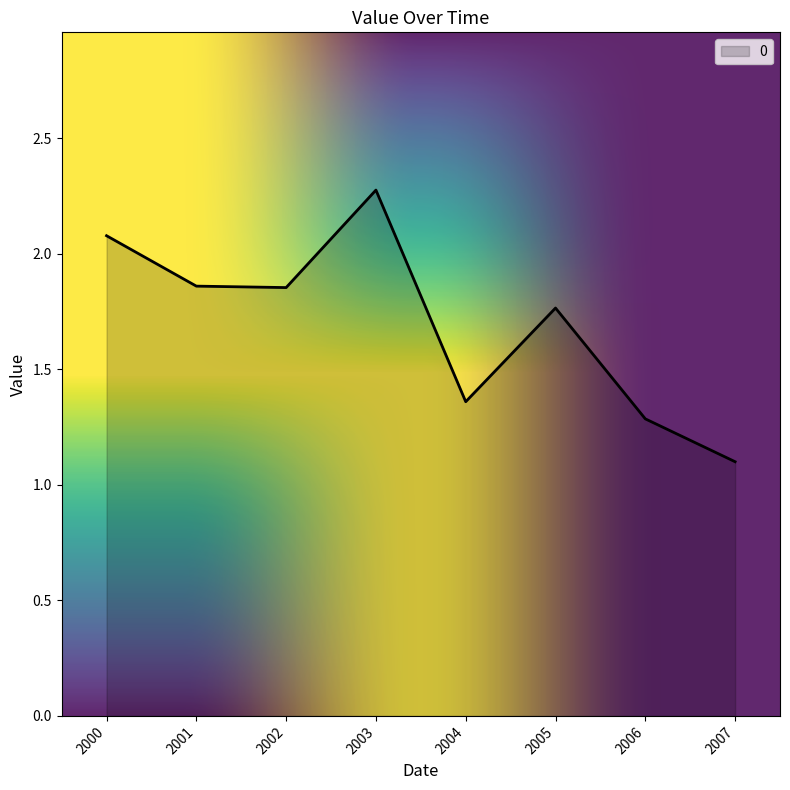

Does the chart have visible grid lines?

No